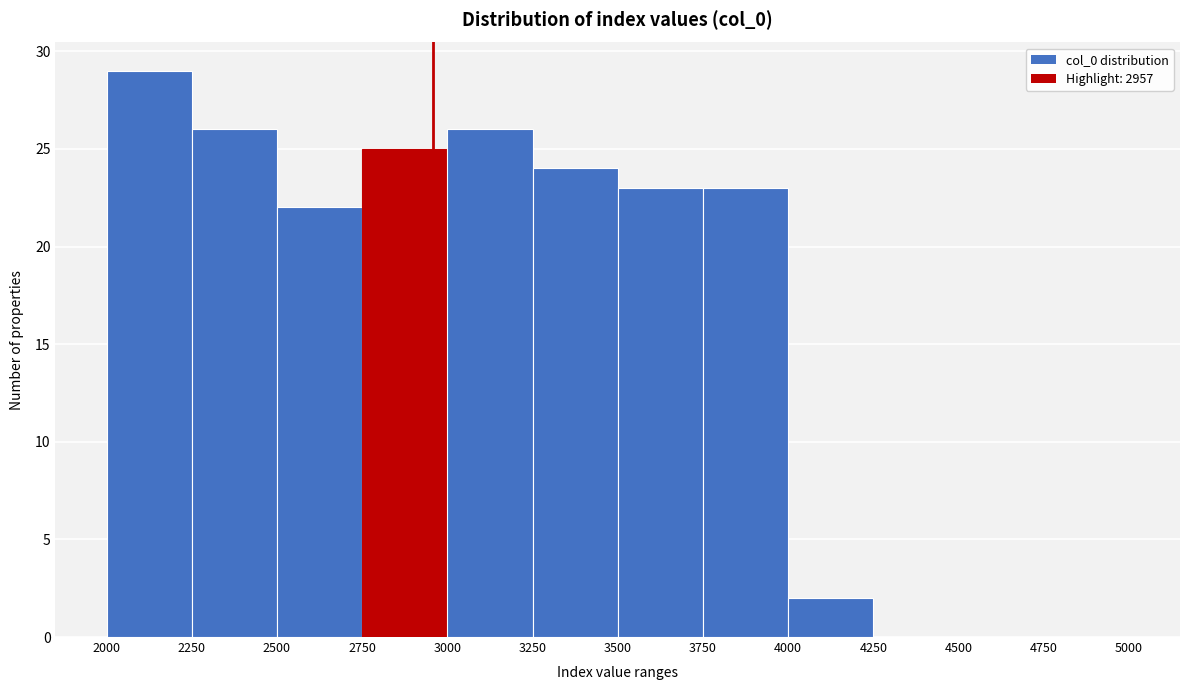

Reading left to right, list every bar in this chart as the range it spans on the x-axis followed by its height. The values are not printed on the chart, so give them approximately, as read against the axis.

2000 to 2250: 29
2250 to 2500: 26
2500 to 2750: 22
2750 to 3000: 25
3000 to 3250: 26
3250 to 3500: 24
3500 to 3750: 23
3750 to 4000: 23
4000 to 4250: 2
4250 to 4500: 0
4500 to 4750: 0
4750 to 5000: 0